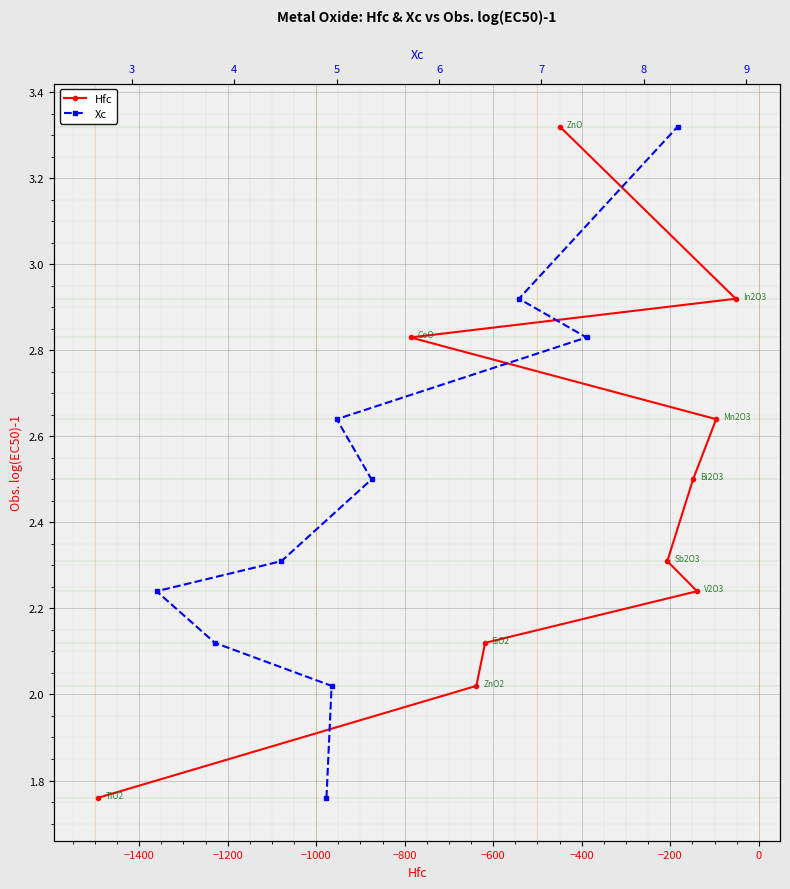

True or false: Hfc has more than 0 interior local peaks.

False